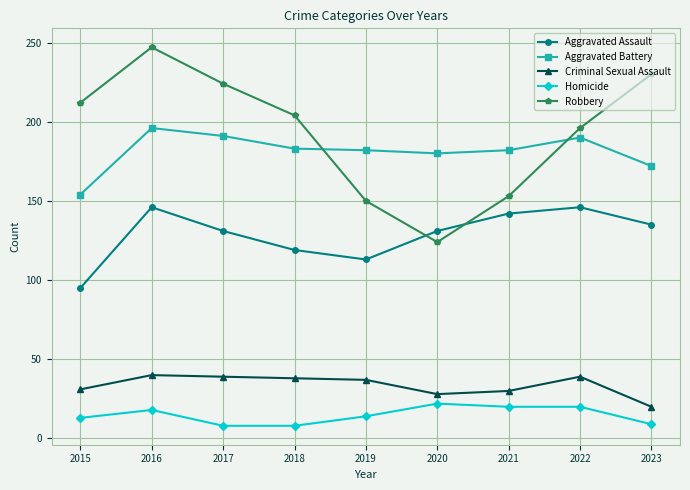

True or false: Aggravated Assault and Aggravated Battery intersect in this chart.

False